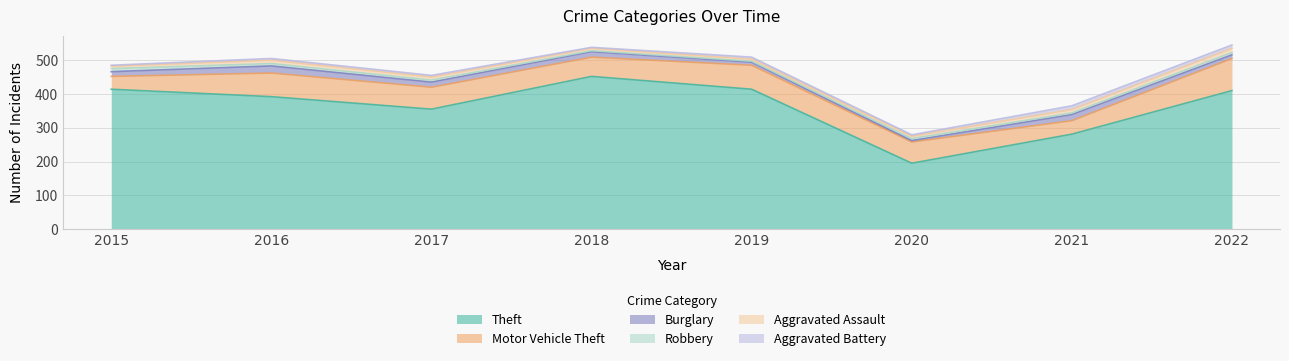

What is the total value across all series at 2018?

538